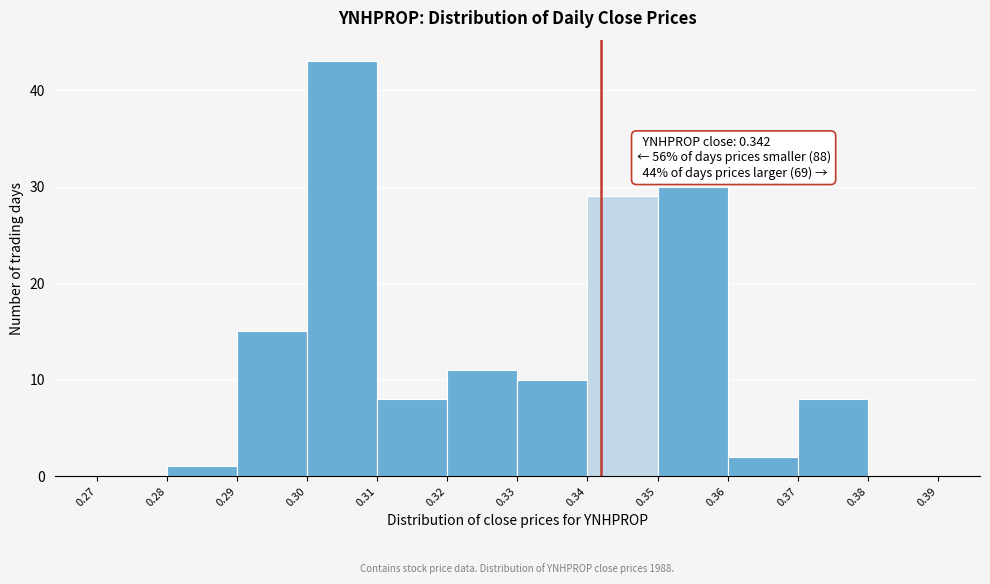

Which range on the x-axis has the tallest bar?

0.30 to 0.31